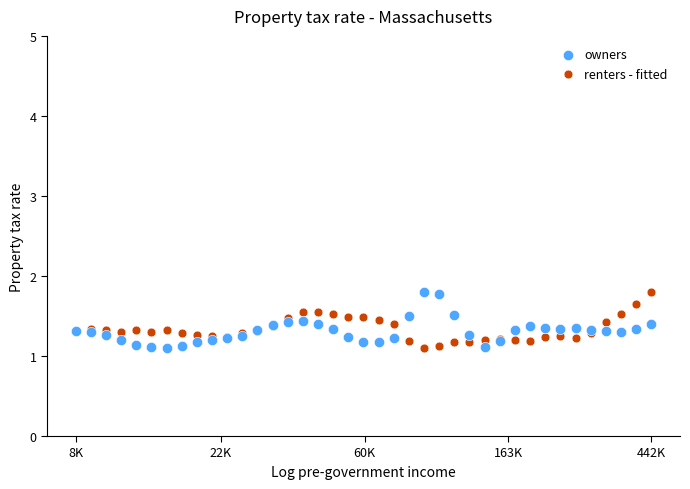

What is the X range (max minus min) for the scatter plot?

4.0